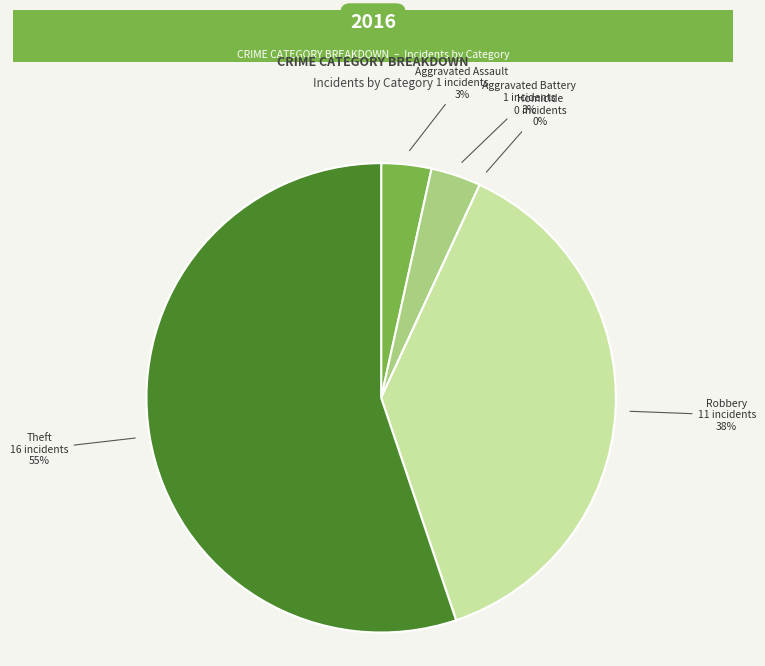

How many slices are in this pie chart?

5